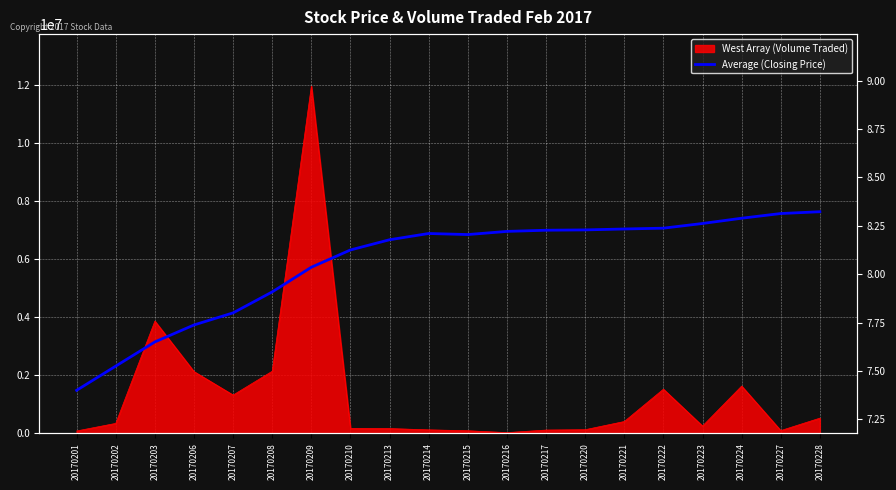

What is the difference between the second highest and second lowest values?

0.8